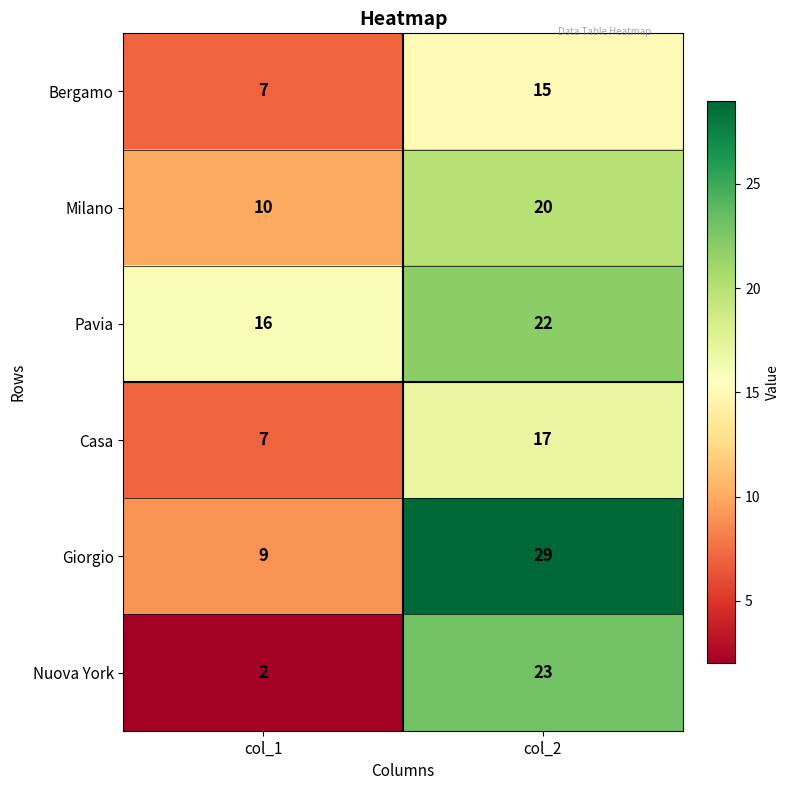

At which label is Pavia closest to 19?

col_1